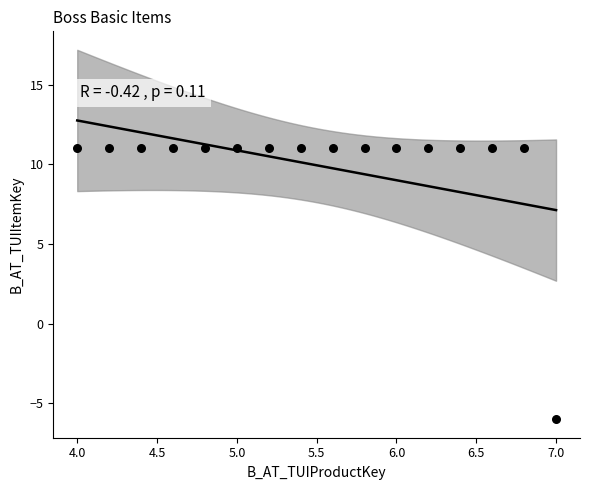

What is the range of Y values (max minus min)?

17.0